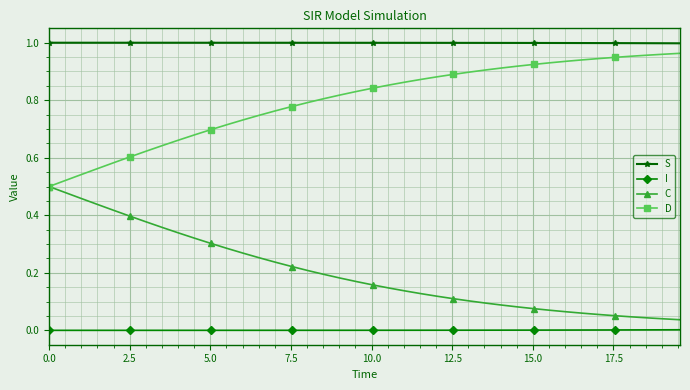

How many lines are shown in the chart?

4